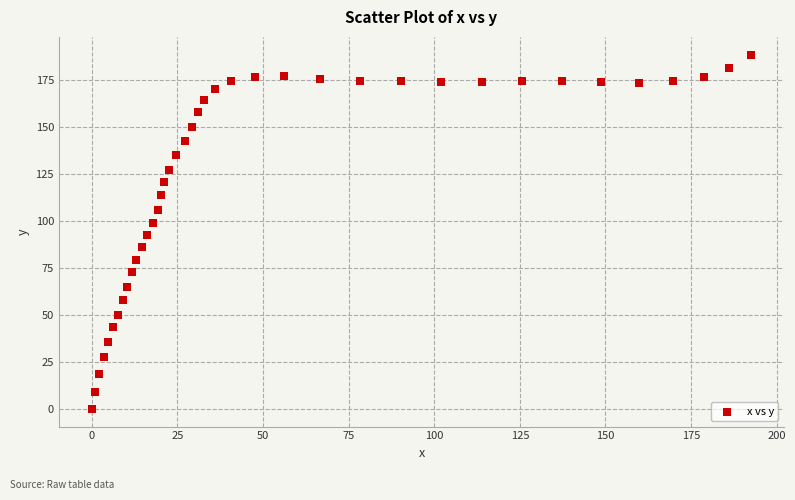

What is the range of Y values (max minus min)?

188.6